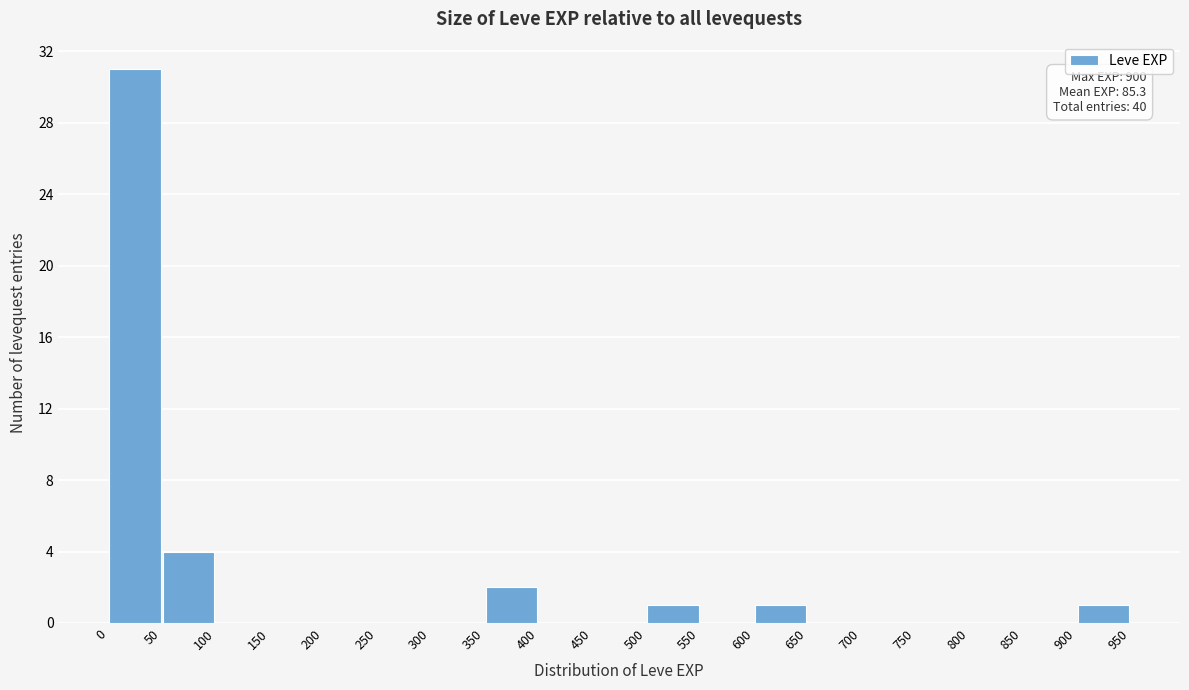

Which range on the x-axis has the tallest bar?

0 to 50